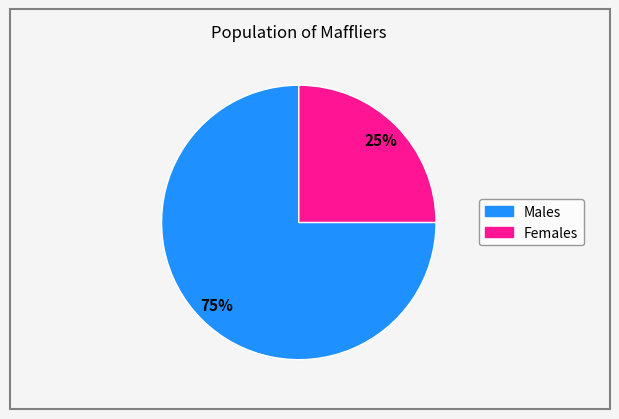

To the nearest percent, what is the difference between the largest and smallest slice percentages?

50%